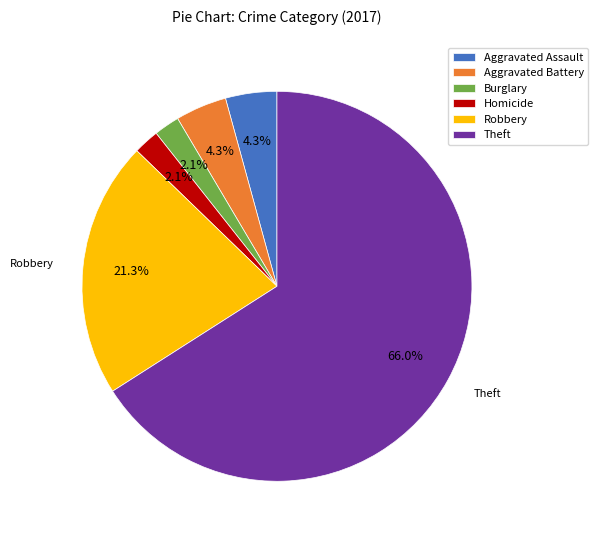

What percentage is NOT represented by Robbery?

78.7%